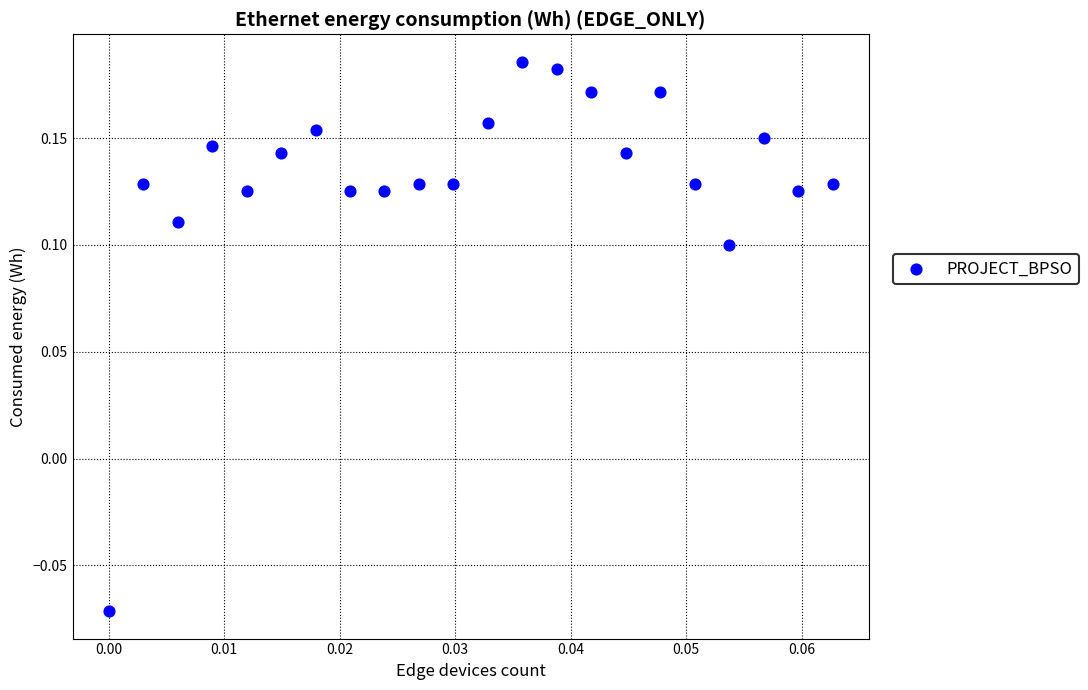

What is the range of Y values (max minus min)?

0.3